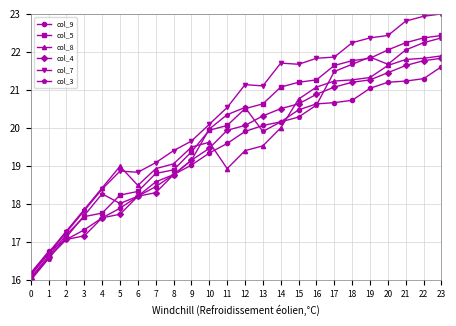

Which series has the largest total across all categories?

col_7